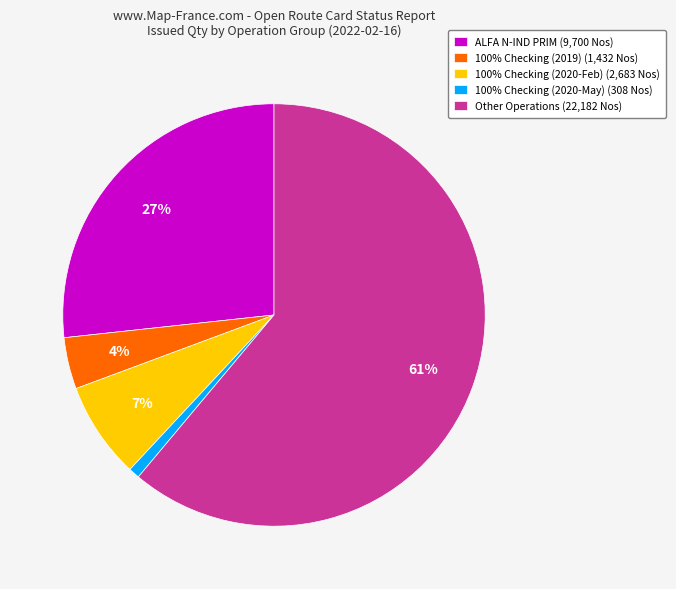

To the nearest percent, what is the average slice percentage?

20%